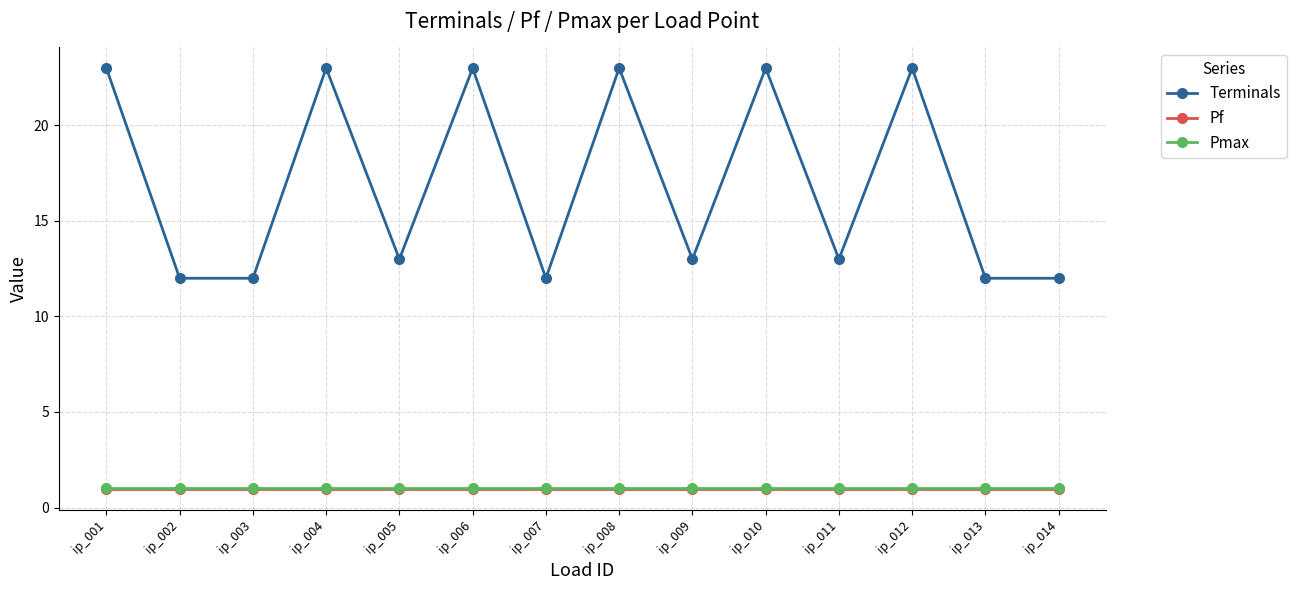

True or false: Pf and Terminals cross at least once.

False